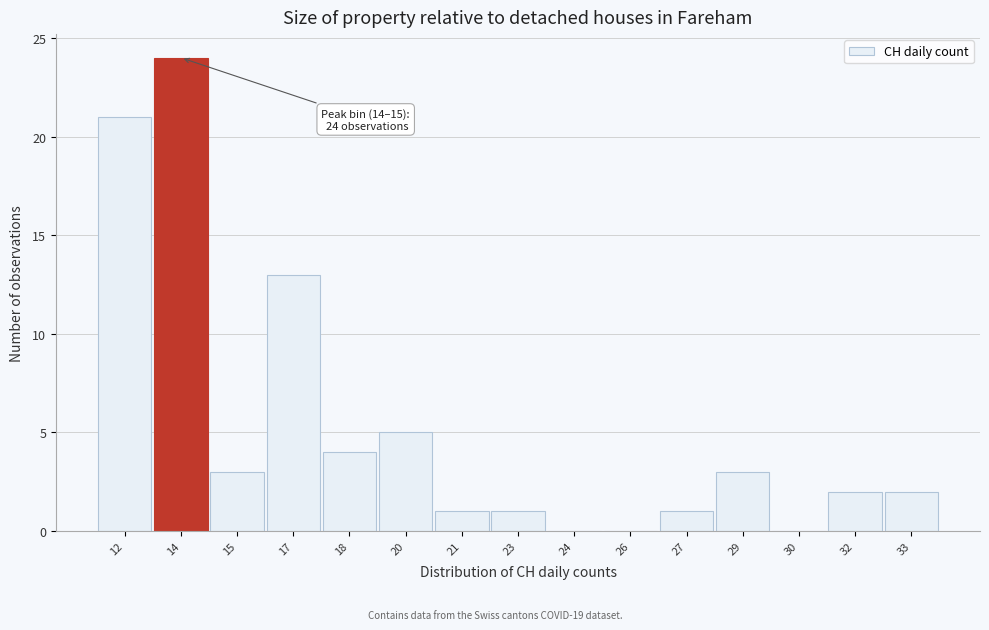

Reading right to left, extract all data points from this chart.

33=2	32=2	30=0	29=3	27=1	26=0	24=0	23=1	21=1	20=5	18=4	17=13	15=3	14=24	12=21